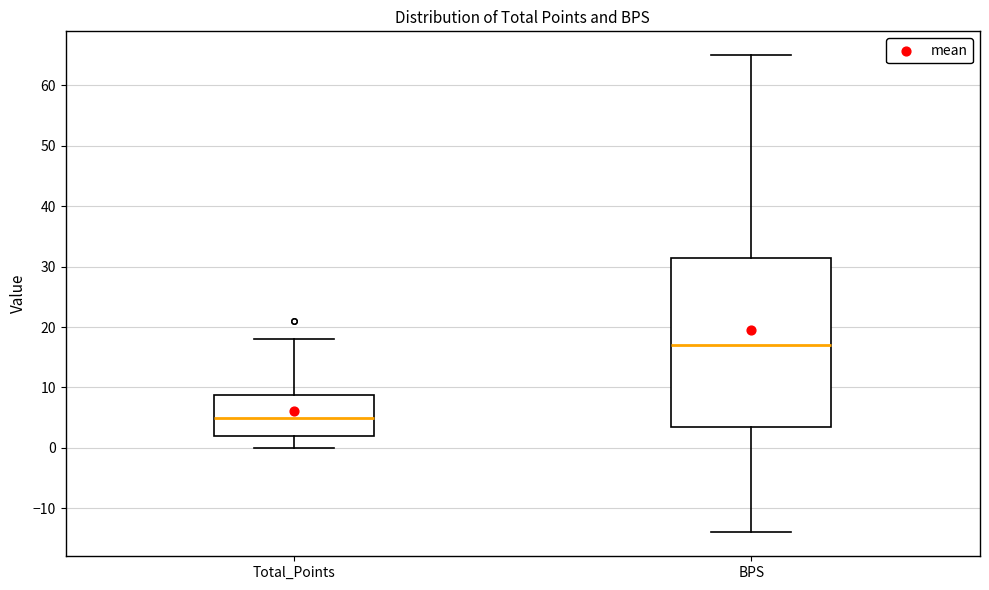

Where does the lower whisker of the box for BPS end on the y-axis? The values are not printed on the chart, so give them approximately, as read against the axis.

-14